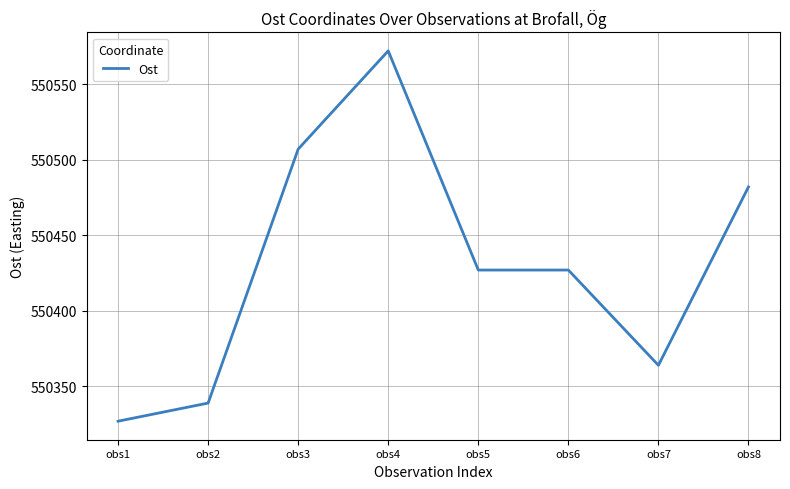

At which category does the chart reach its peak across all series?

obs4